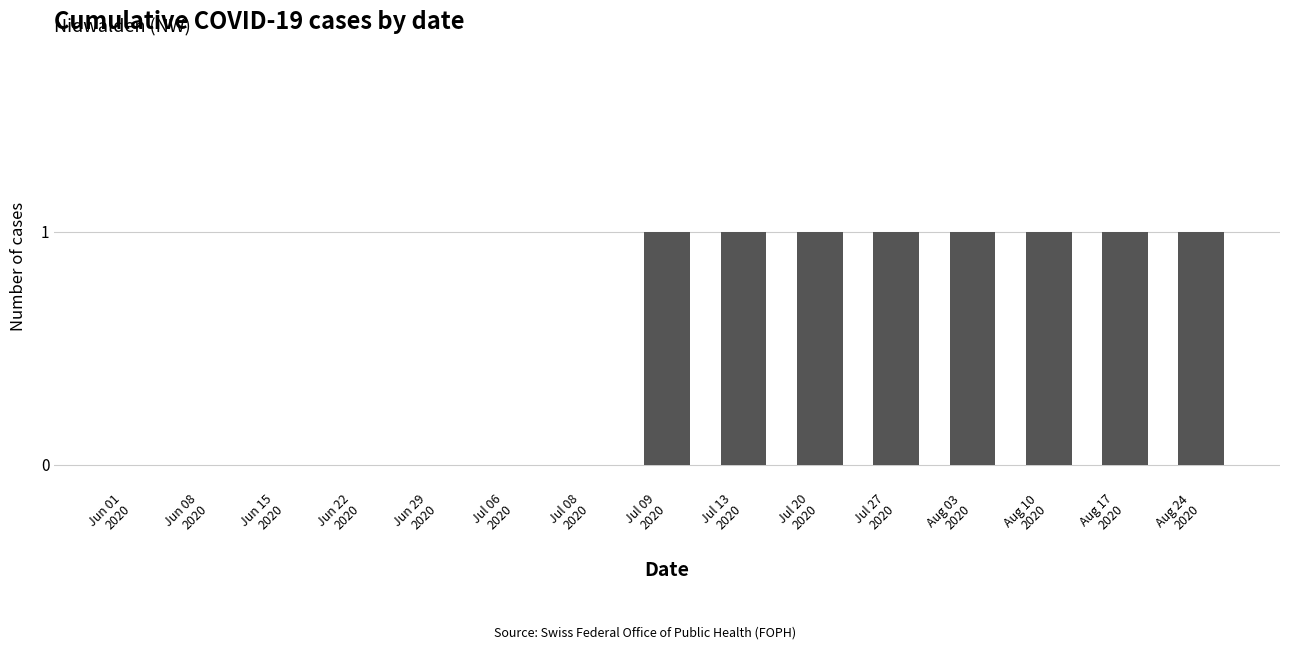

Reading left to right, list all the values displayed in this chart.

0	0	0	0	0	0	0	1	1	1	1	1	1	1	1